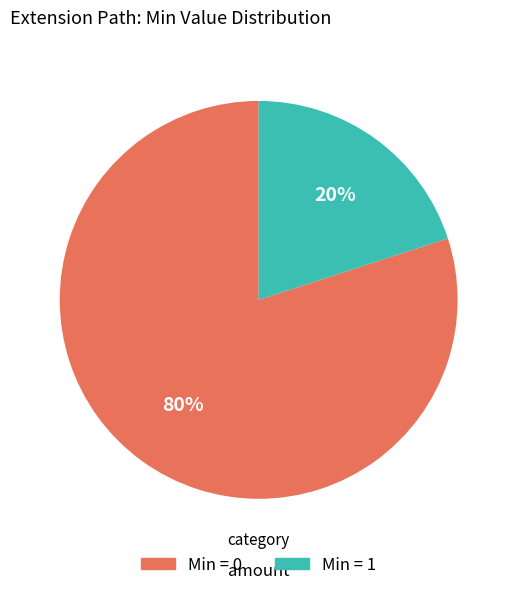

To the nearest percent, what is the difference between the largest and smallest slice percentages?

60%